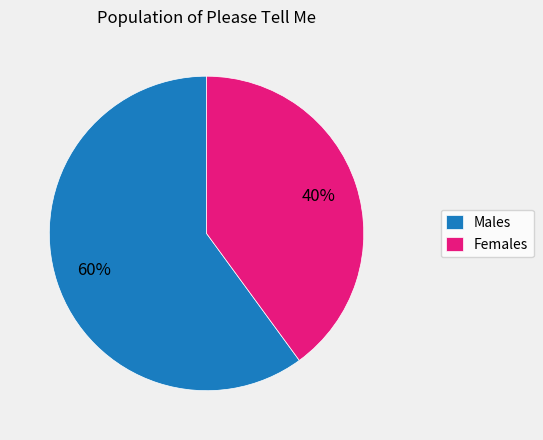

Is there any slice that represents more than half of the pie?

Yes